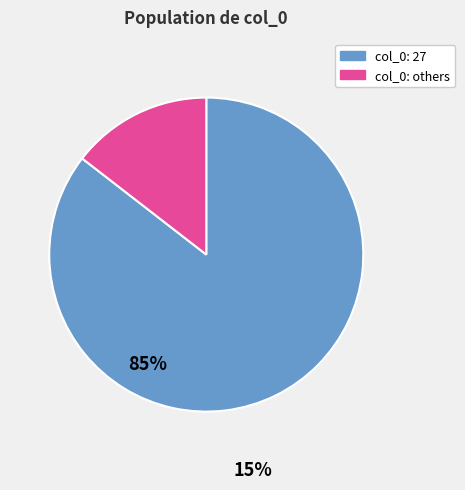

Is there a majority slice in this chart?

Yes